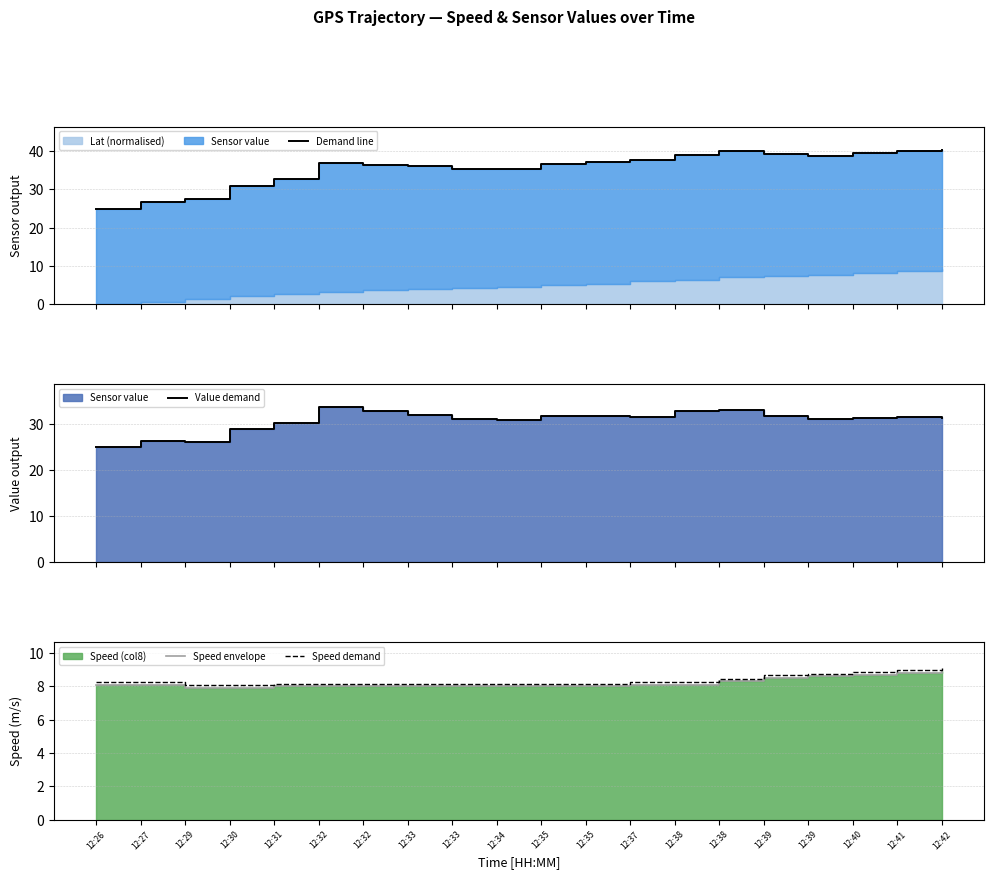

At how many categories does at least one series exceed 10?

20